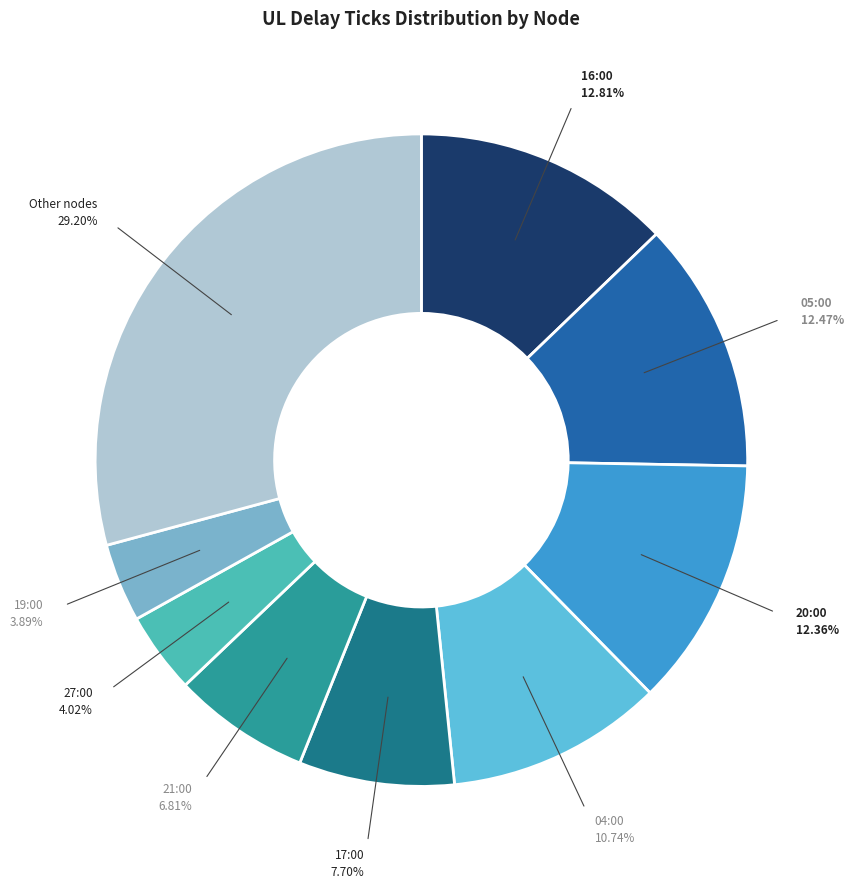

Which has a higher value, 04:00 or 27:00?

04:00